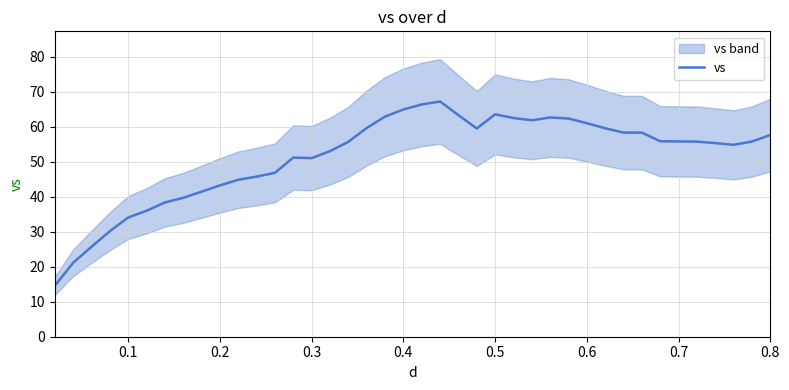

Does the chart display data point markers on the line(s)?

No